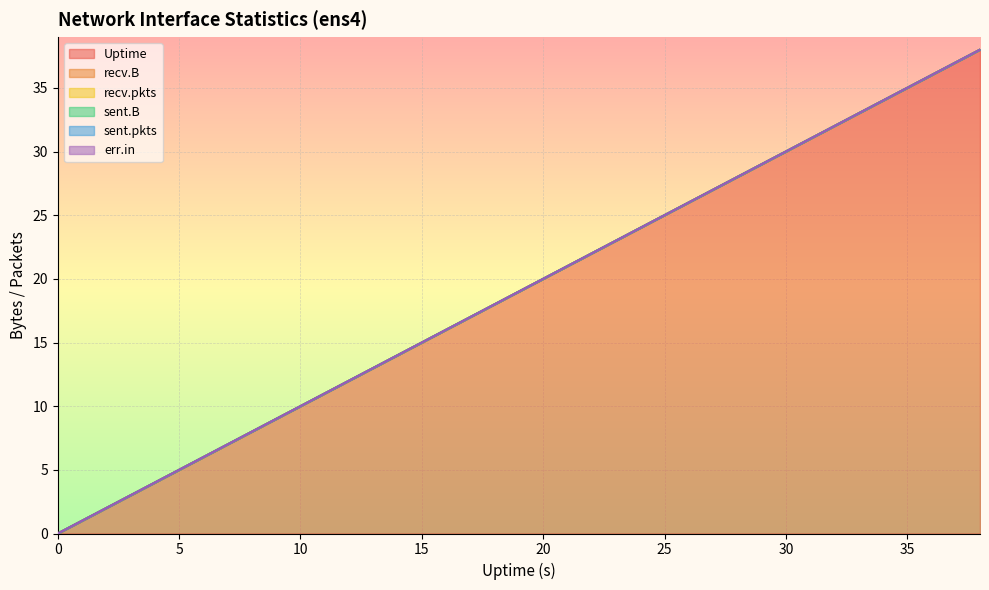

At which category is the sum across all series the highest?

38